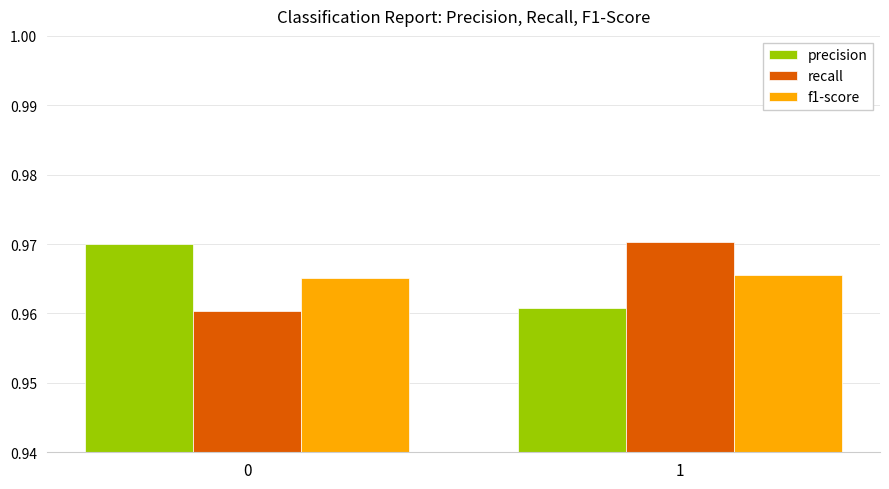

The value of f1-score at 0 is 0.4. True or false?

False